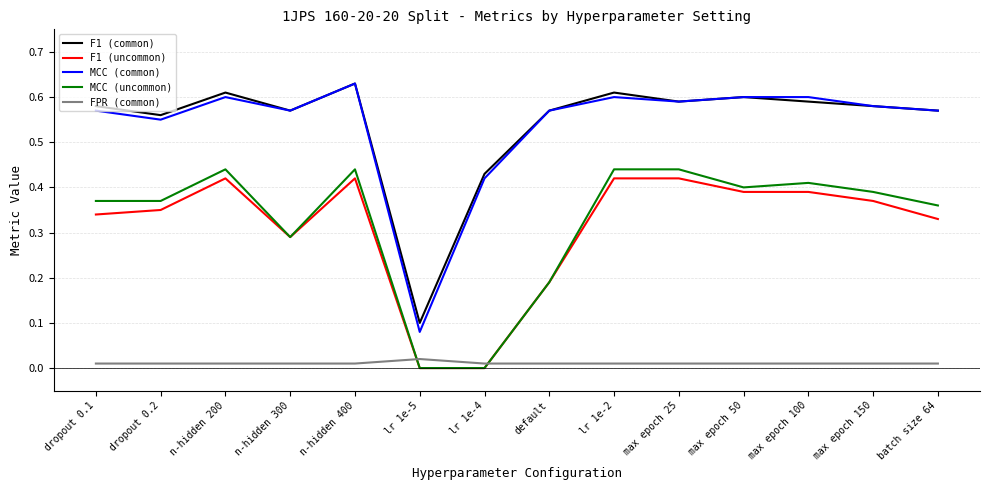

Is it true that F1 (common) equals 0.6 at n-hidden 200?

True